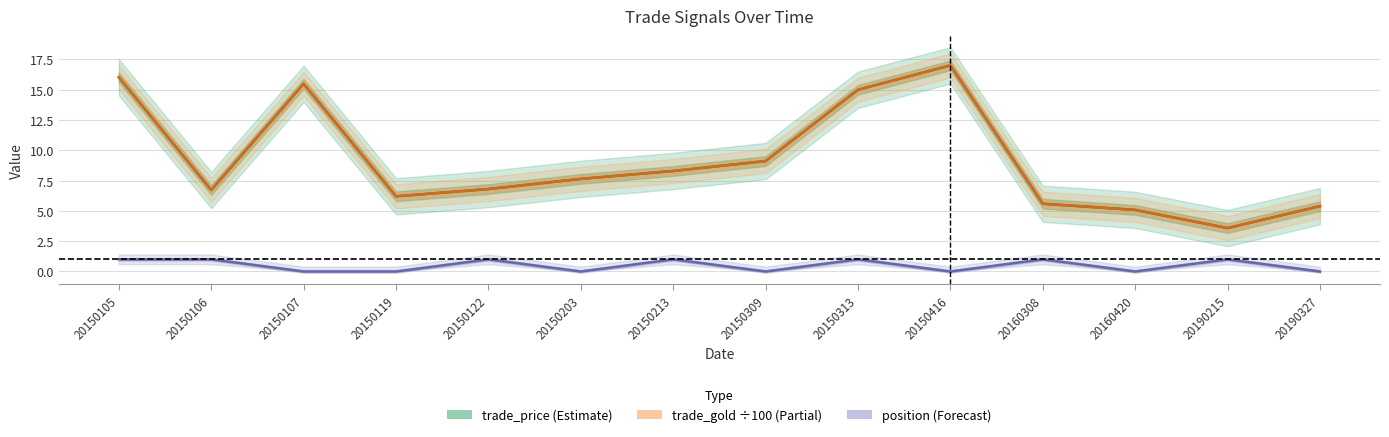

How many values in the trade_gold (÷100) series are below 7?

7